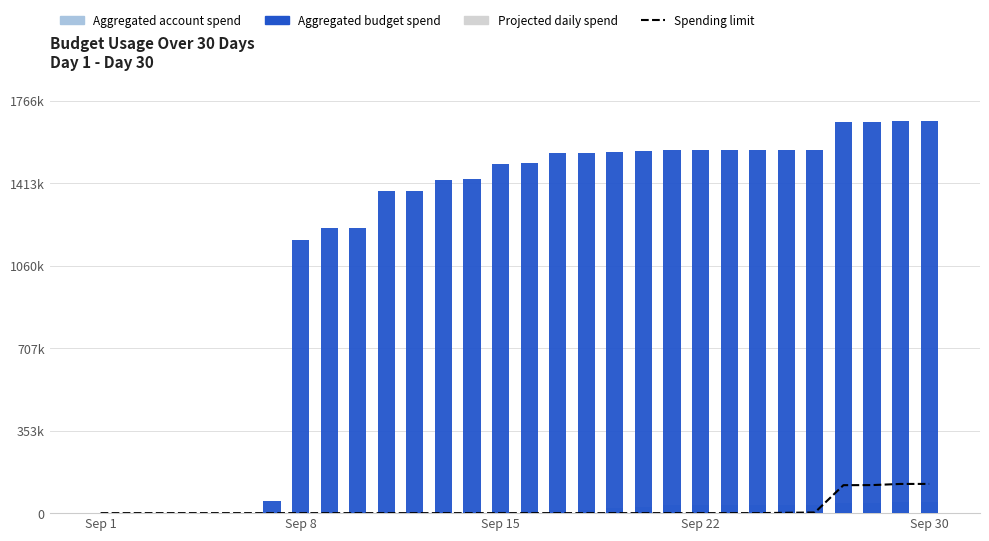

Which has a higher value, 28 or 5?

28